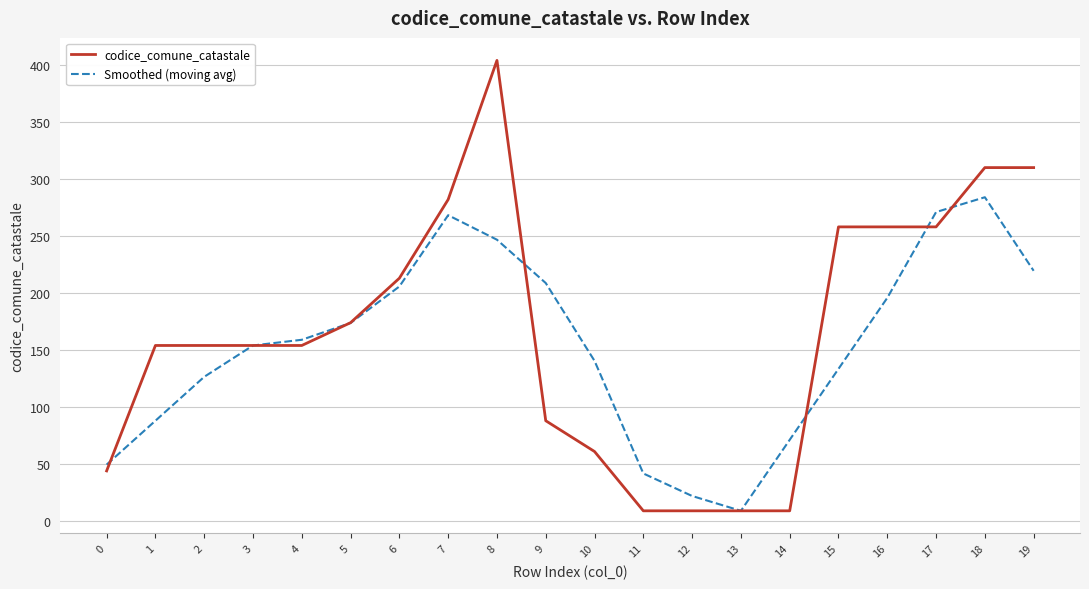

What is the greatest value displayed?

404.0